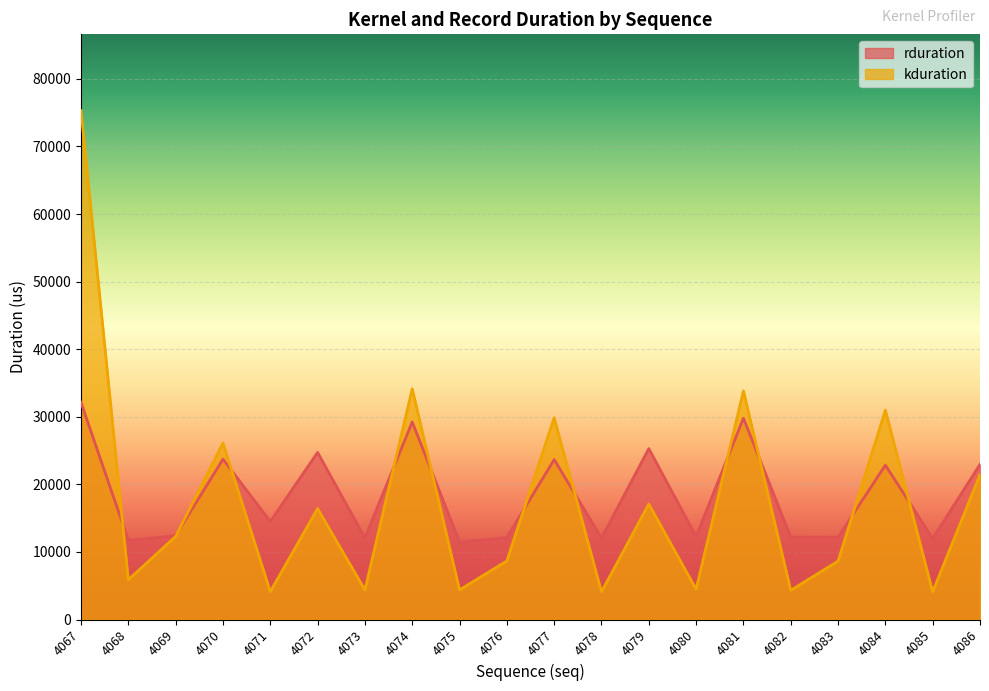

After their last crossing, which series has the higher values: kduration or rduration?

rduration